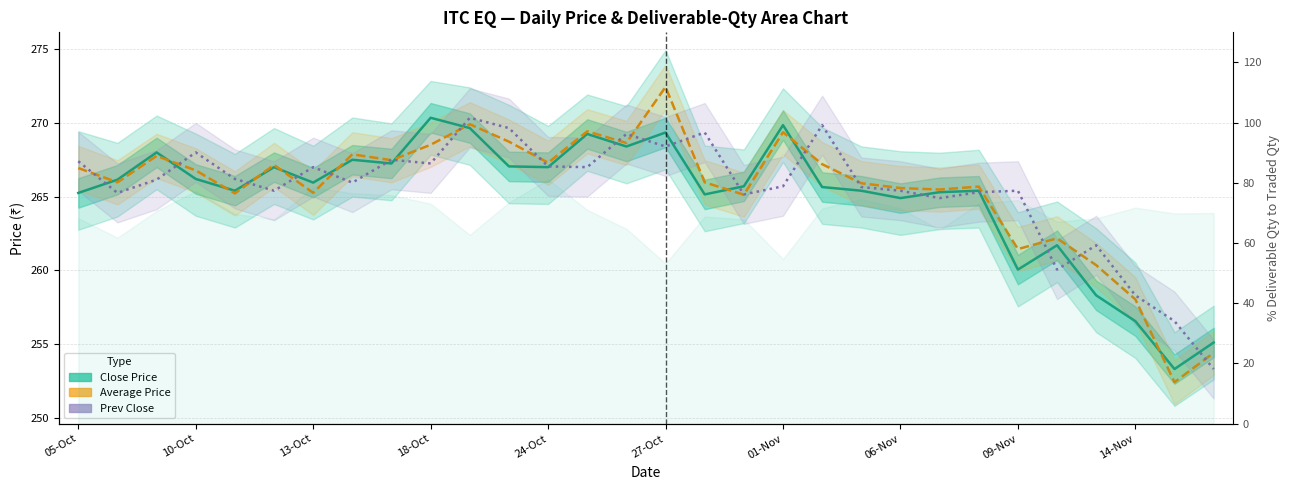

List the labels in order of Average Price value, smallest first.

28, 29, 27, 26, 24, 25, 17, 24-Oct, 01-Nov, 22, 21, 23, 20, 10-Oct, 16, 18-Oct, 05-Oct, 27-Oct, 19, 12, 09-Nov, 13-Oct, 06-Nov, 14-Nov, 14, 11, 18, 13, 10, 15